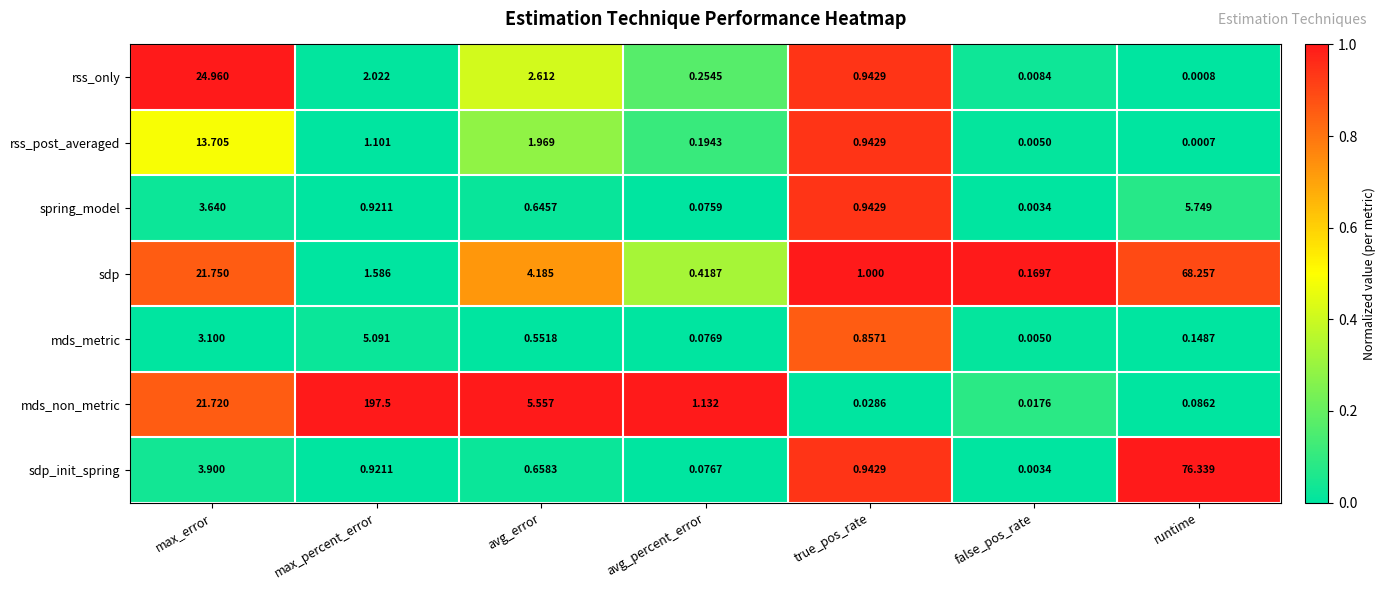

Rank the series by their maximum value, from lowest to highest.

mds_metric, spring_model, rss_post_averaged, rss_only, sdp, sdp_init_spring, mds_non_metric